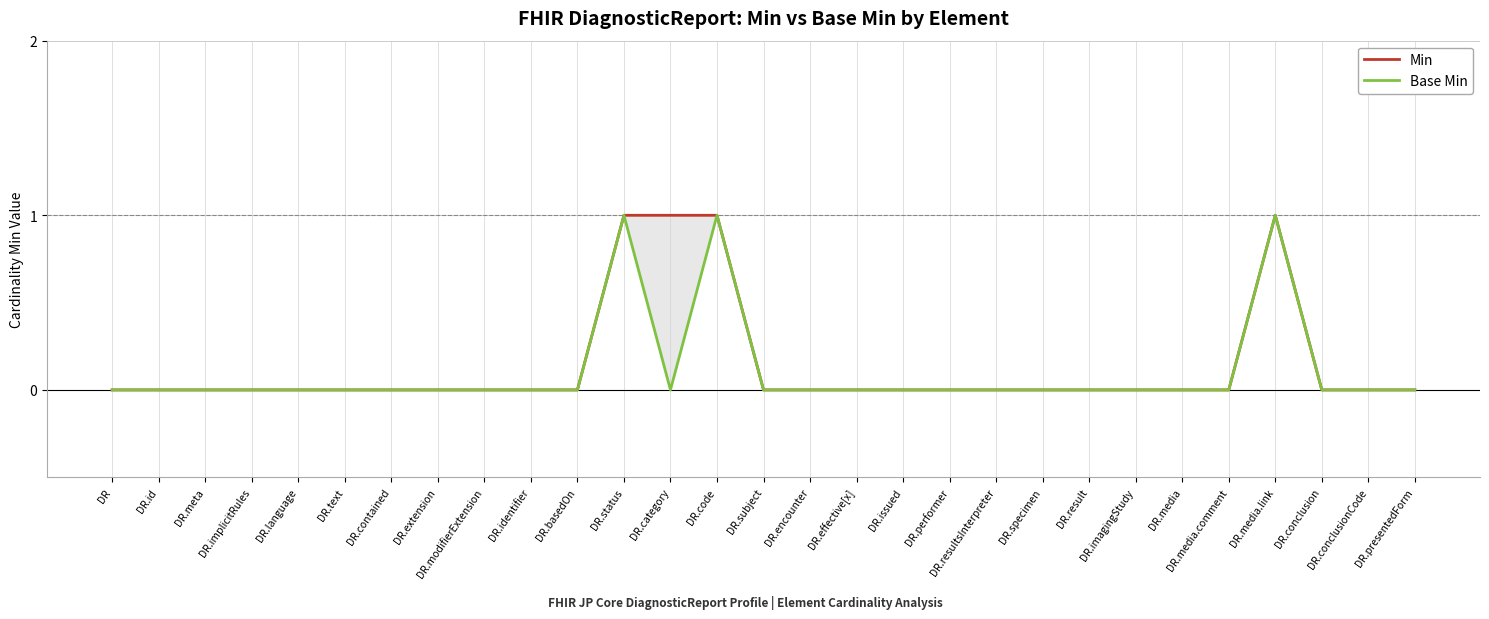

Which category has the lowest value in the Base Min series?

DR